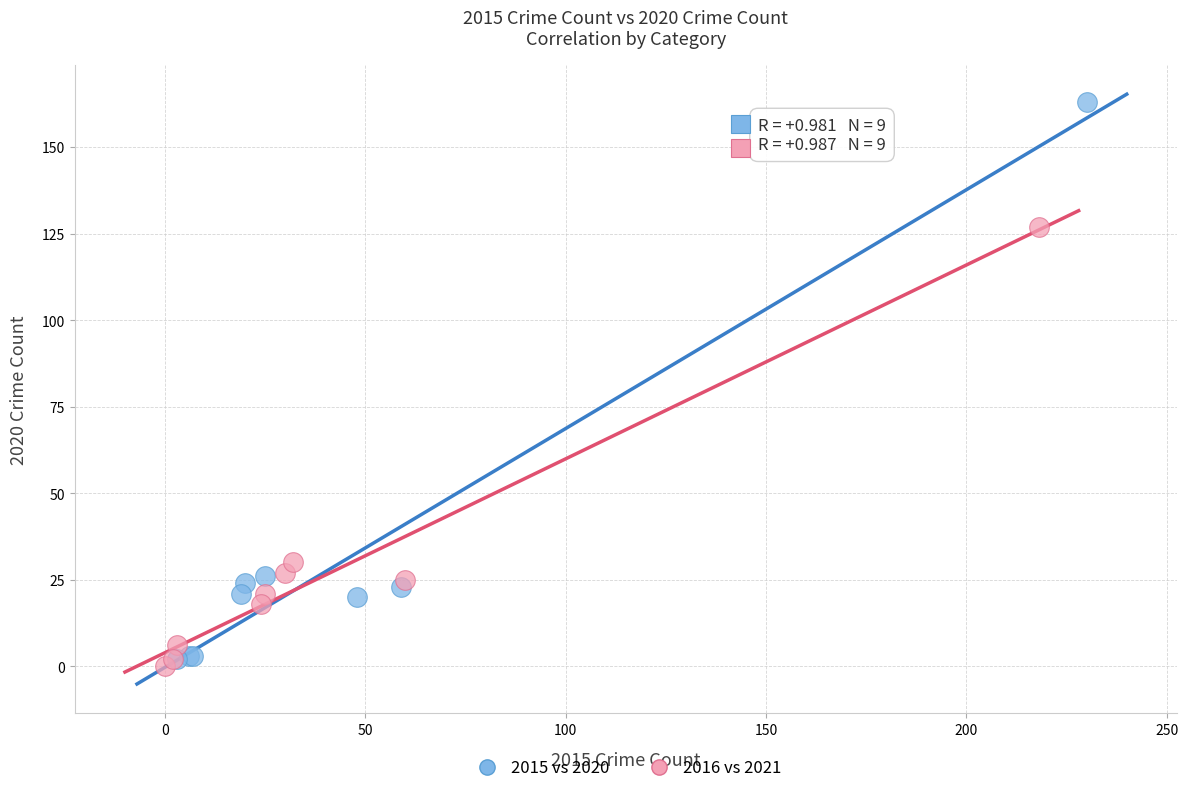

Which series reaches the maximum Y coordinate?

2015 vs 2020